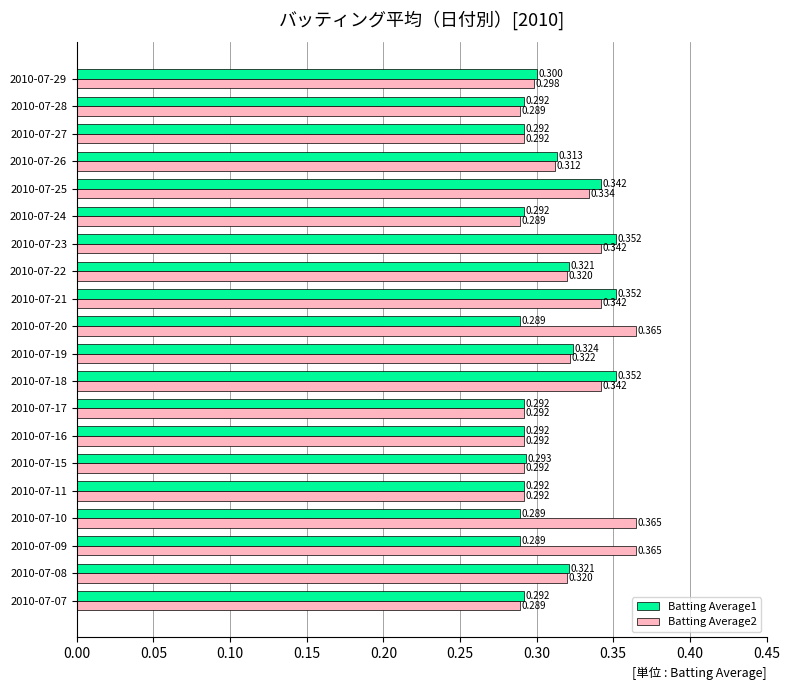

Is the value of Batting Average1 at 2010-07-26 greater than the value of Batting Average2 at 2010-07-15?

Yes